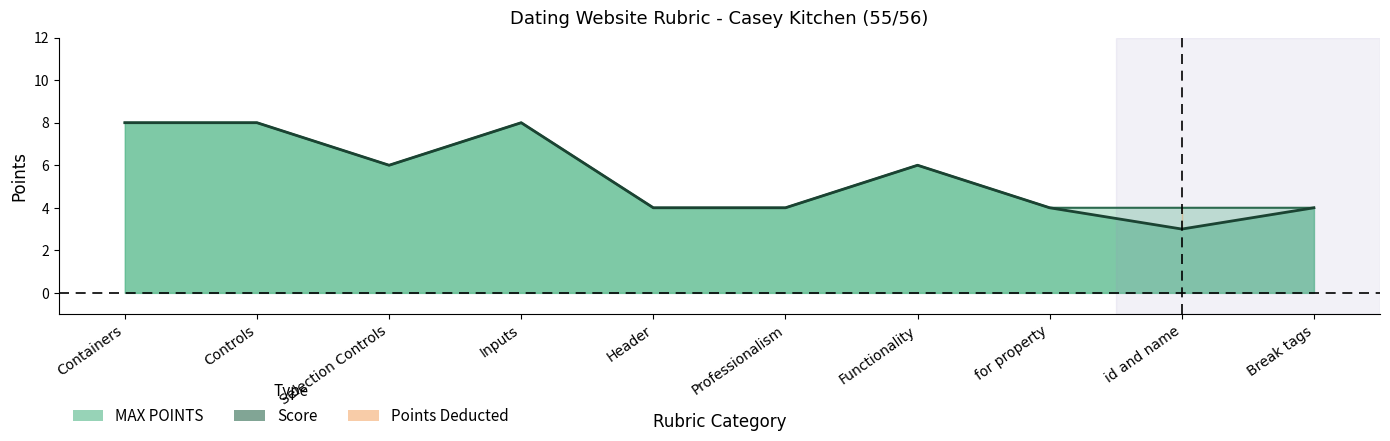

The Score series shows 8 at Inputs. True or false?

True